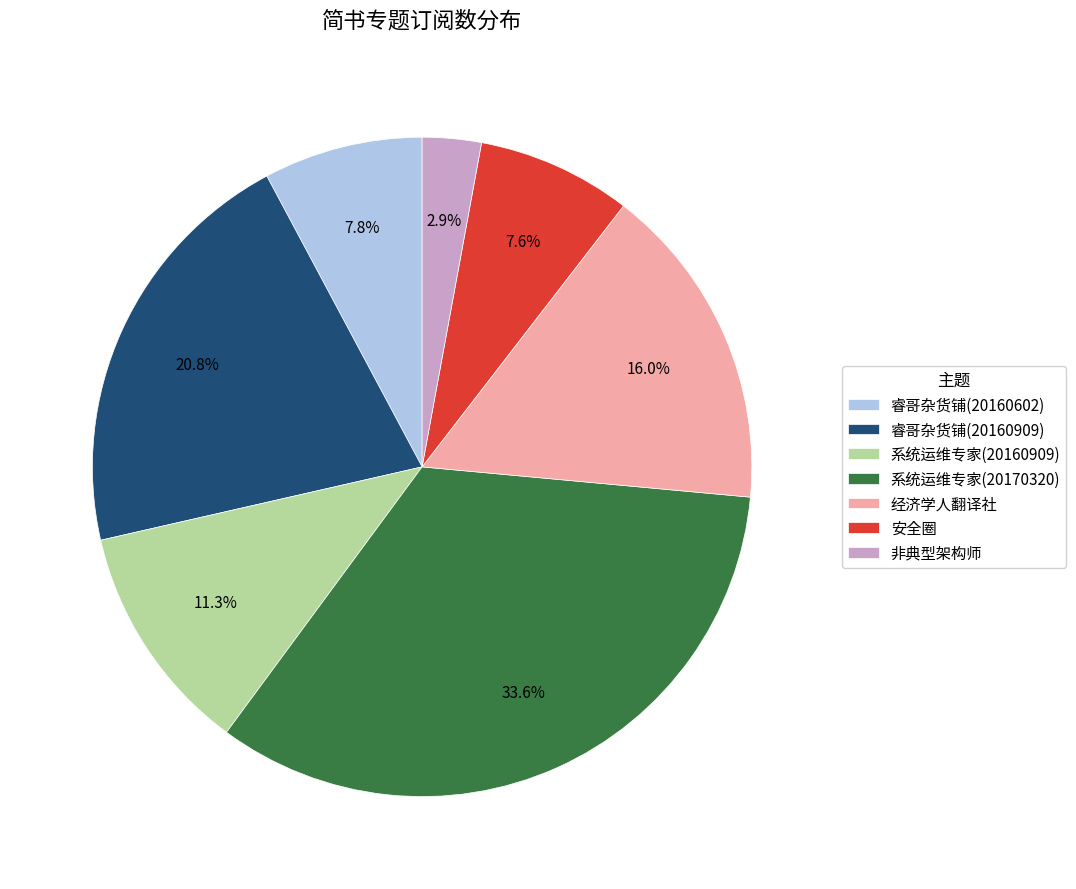

Count the number of slices in the pie.

7